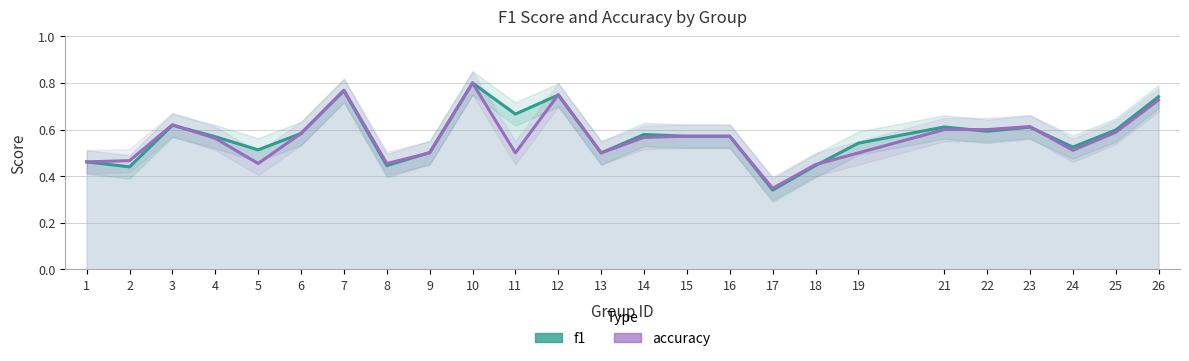

How many lines are shown in the chart?

2